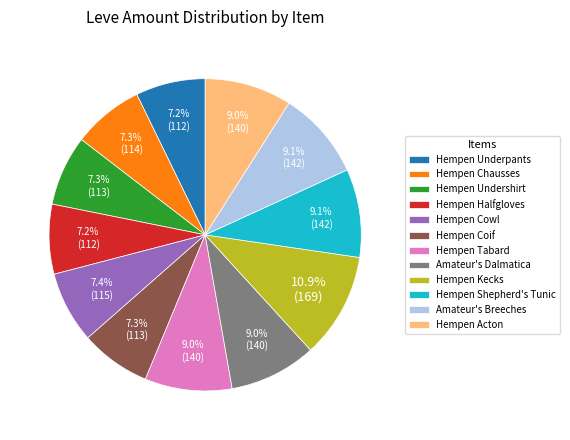

True or false: Hempen Halfgloves accounts for 1% of the total.

False